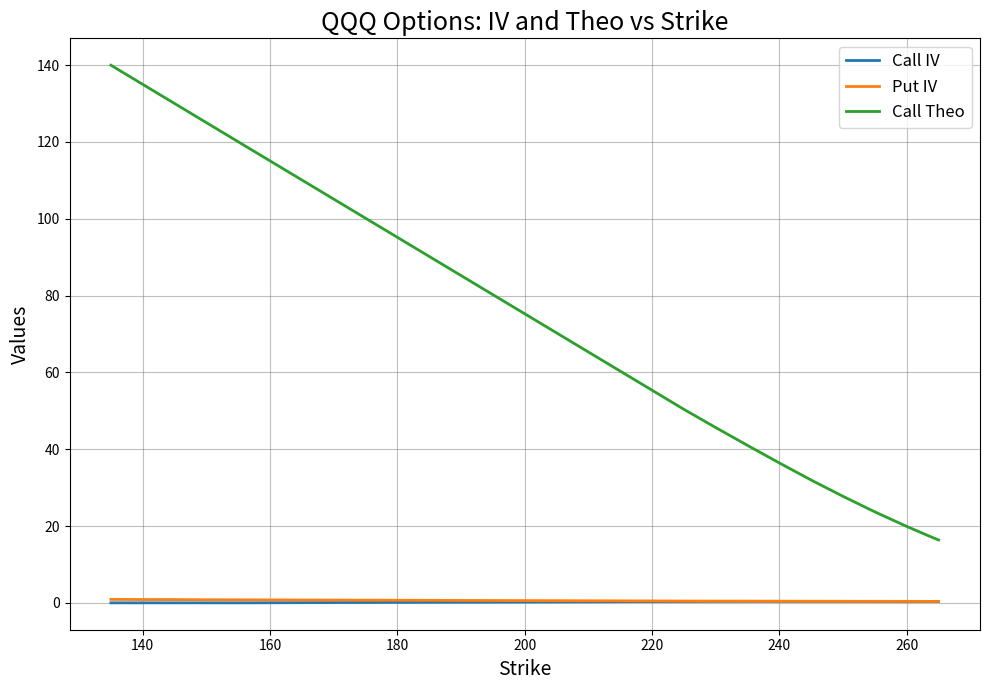

Which series has the widest spread of values?

Call Theo